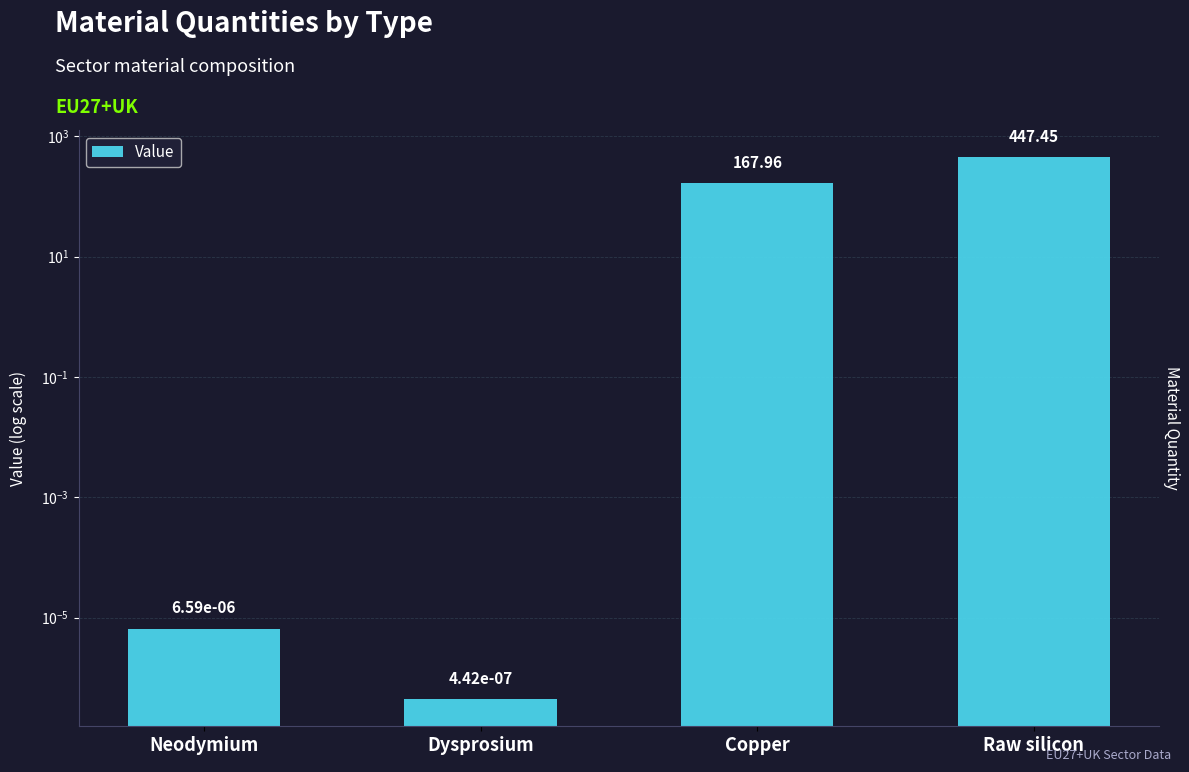

The chart shows a value of 0.0 at Neodymium. True or false?

True